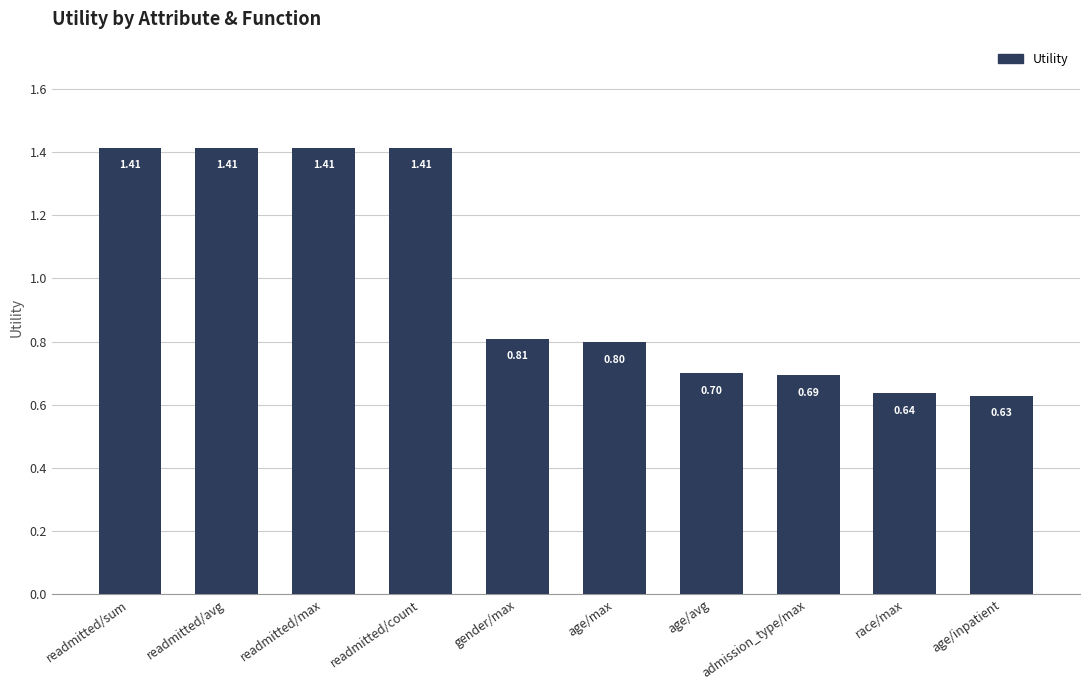

True or false: the data shows 0.8 at age/max.

True